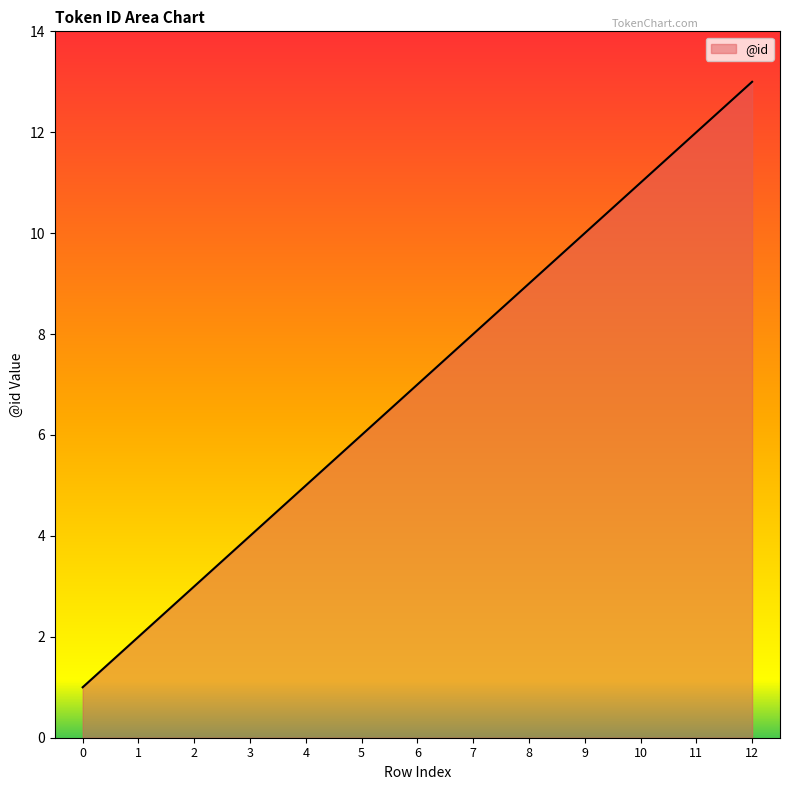

What is the difference between the values at 4 and 3?

1